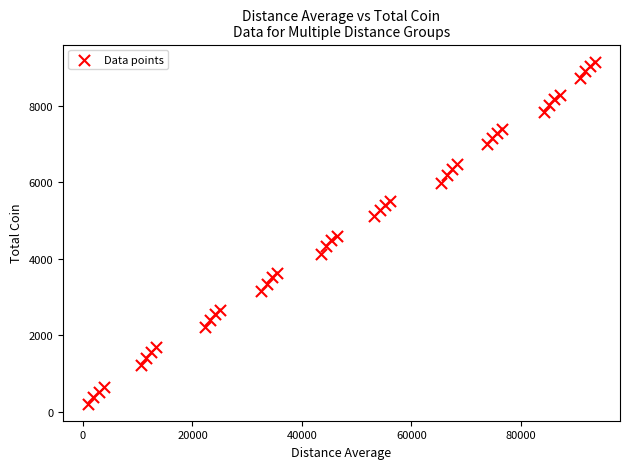

What is the range of Y values (max minus min)?

8929